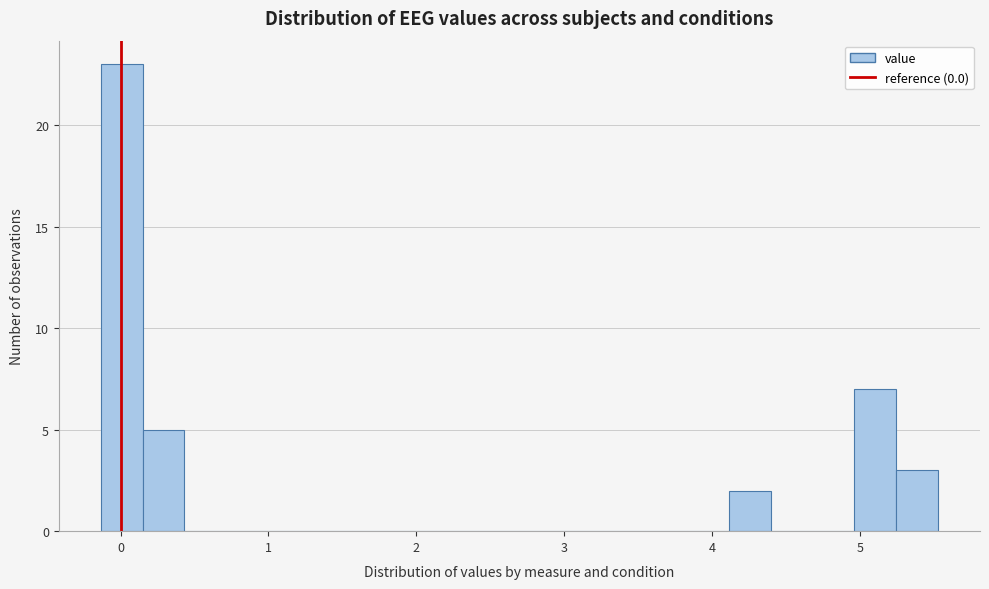

Around what value on the x-axis is the tallest bar? Give the approximate position of its centre, as read against the axis.

0.0